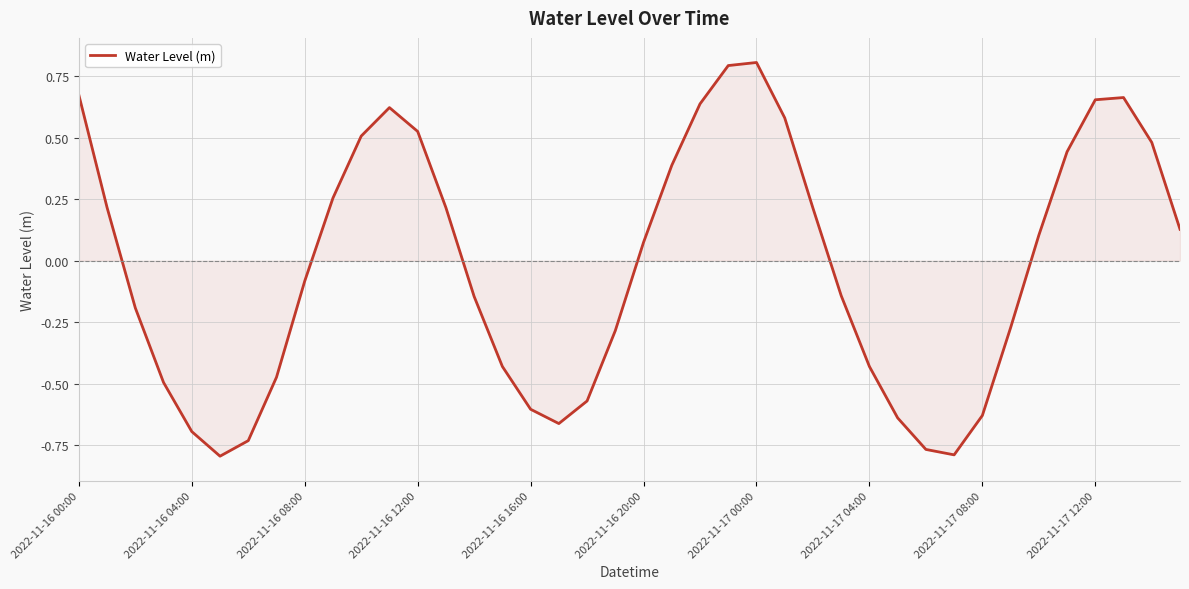

What is the difference between the maximum and minimum values?

1.6